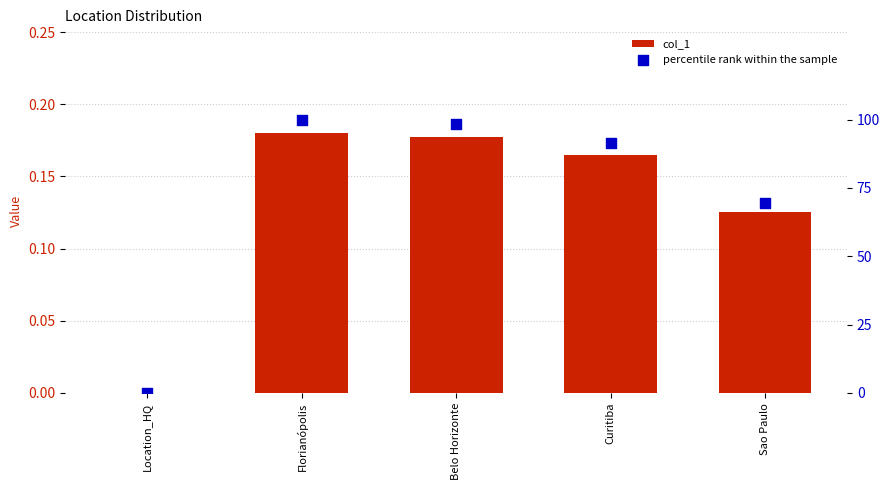

Which series reaches the maximum Y coordinate?

percentile rank within the sample